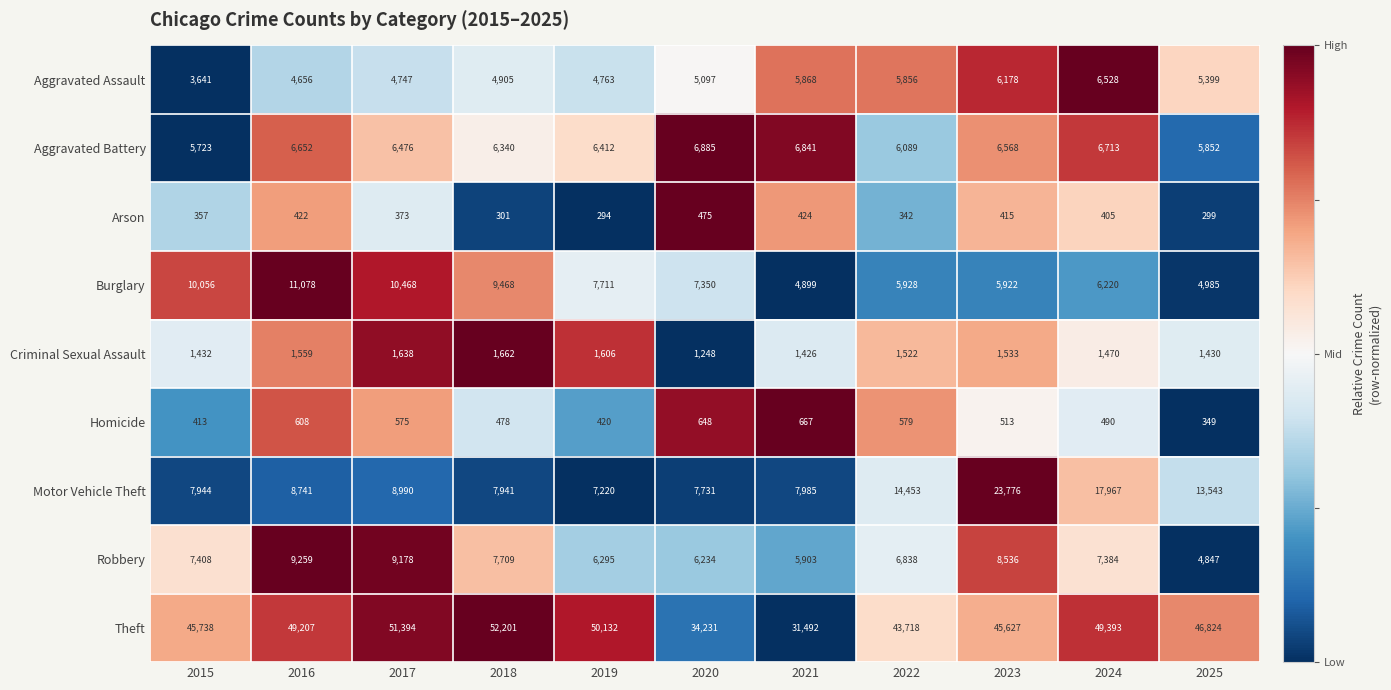

Read the Burglary value at 2023, to the nearest 100.

5900